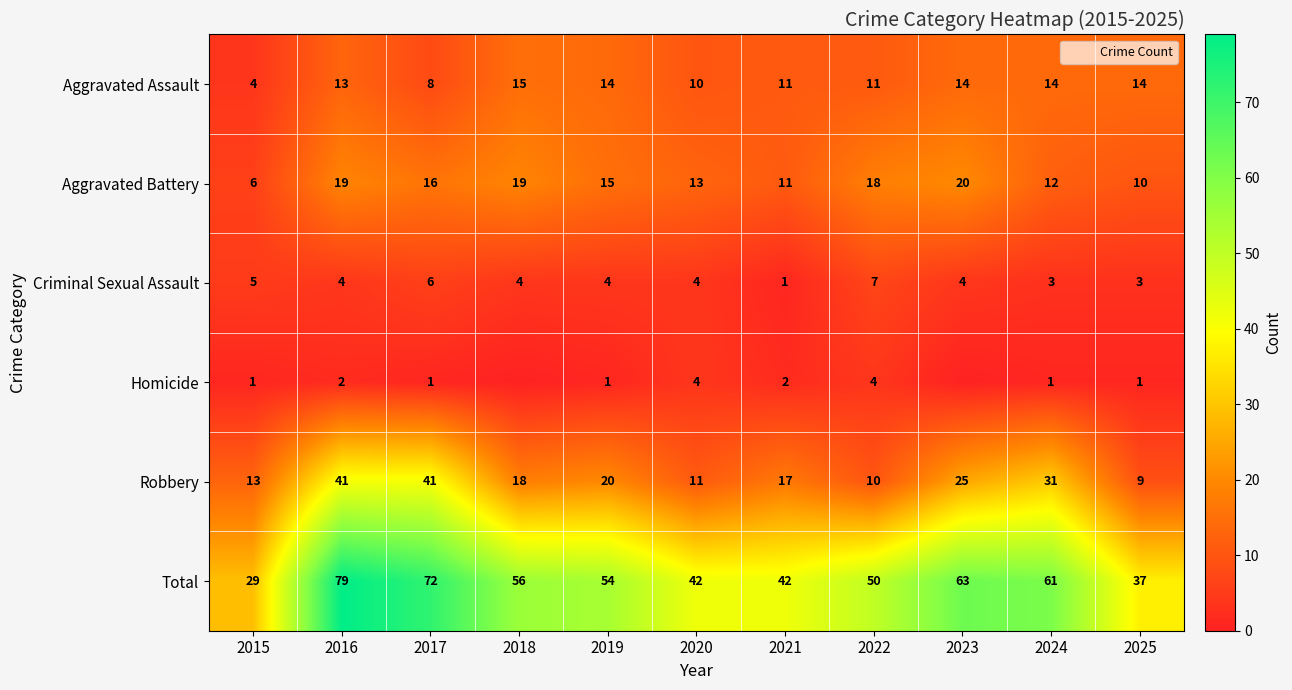

What value does the Criminal Sexual Assault series have at 2017?

6